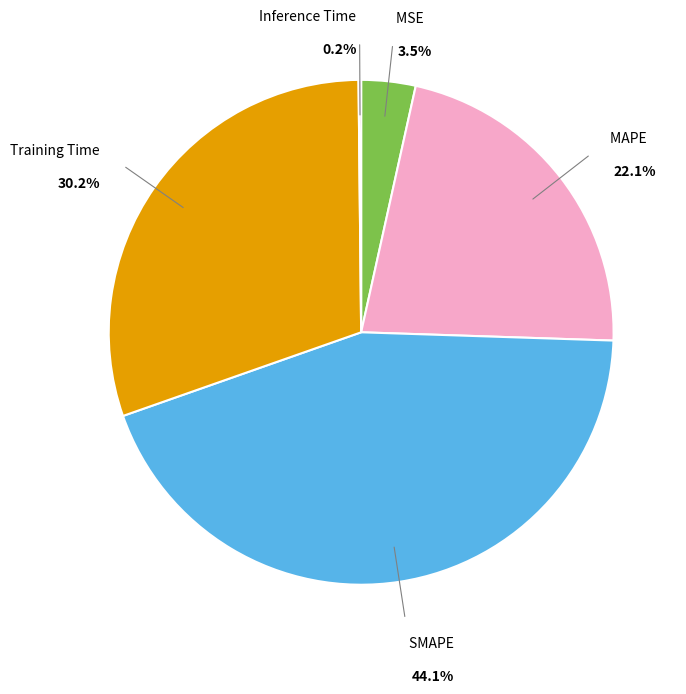

The MAPE slice represents 22% of the pie. True or false?

True